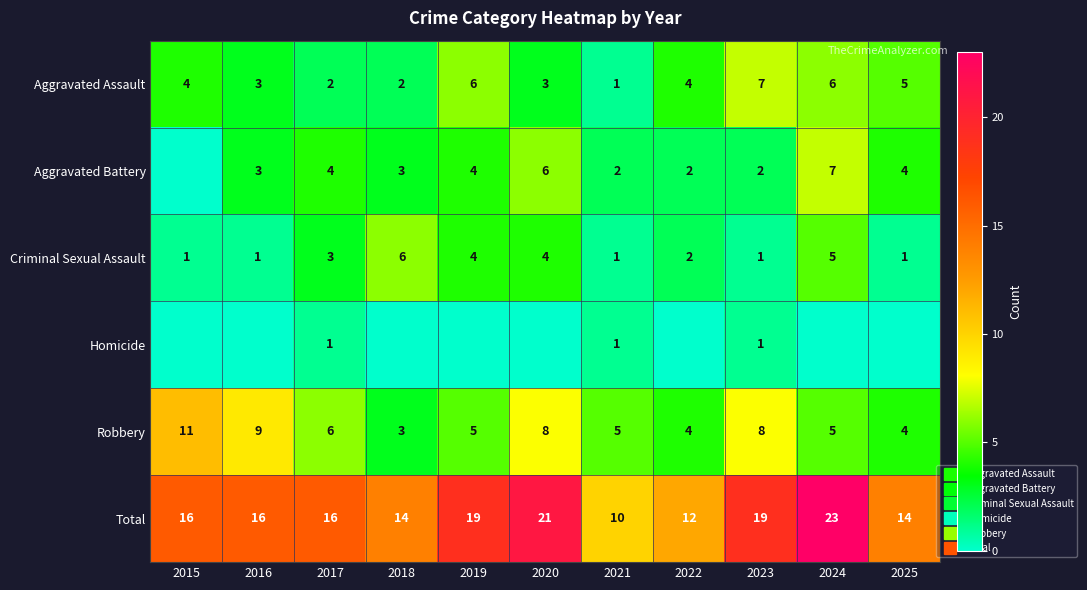

Rank the categories by Criminal Sexual Assault value from lowest to highest.

2015, 2016, 2021, 2023, 2025, 2022, 2017, 2019, 2020, 2024, 2018